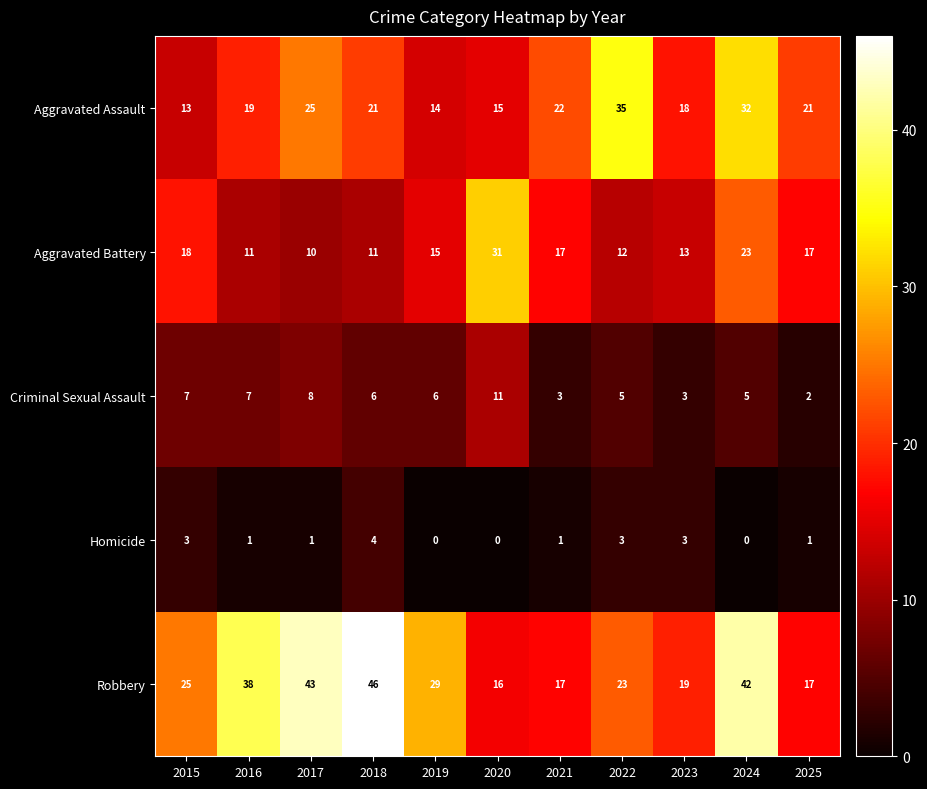

Which label corresponds to the largest value in the chart?

2018